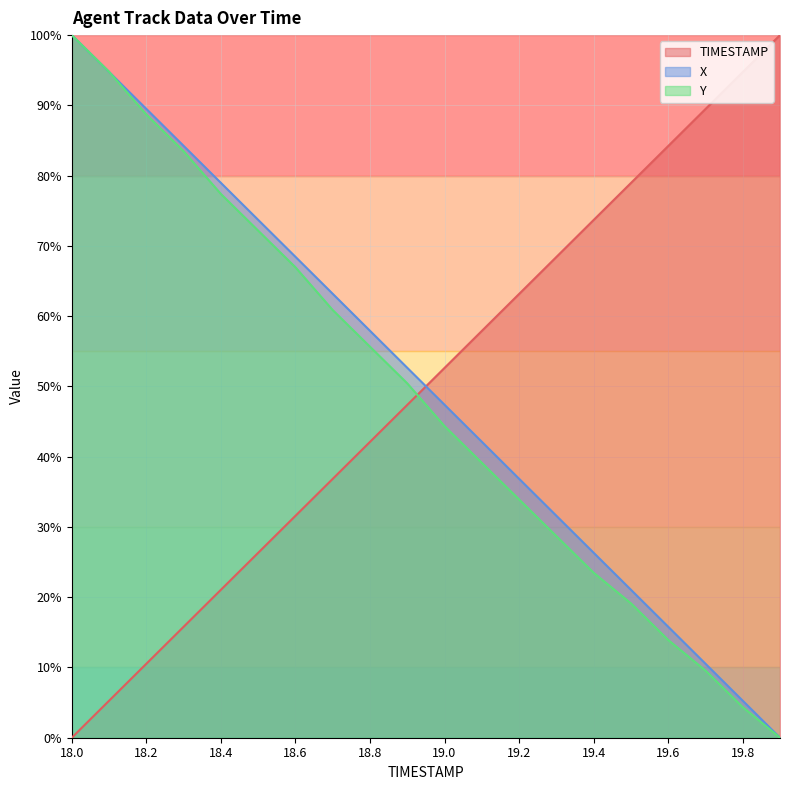

Reading right to left, what are all the values shown in this chart?

TIMESTAMP: 100.0	94.7	89.5	84.2	78.9	73.7	68.4	63.2	57.9	52.6	47.4	42.1	36.8	31.6	26.3	21.1	15.8	10.5	5.3	0.0
X: 0.0	5.3	10.5	15.8	21.1	26.3	31.6	36.9	42.1	47.4	52.7	57.9	63.2	68.4	73.7	79.0	84.2	89.5	94.8	100.0
Y: 0.0	4.3	9.6	13.9	19.1	23.5	28.7	33.9	39.1	44.3	50.4	55.7	60.9	67.0	72.2	77.4	83.5	88.7	94.8	100.0